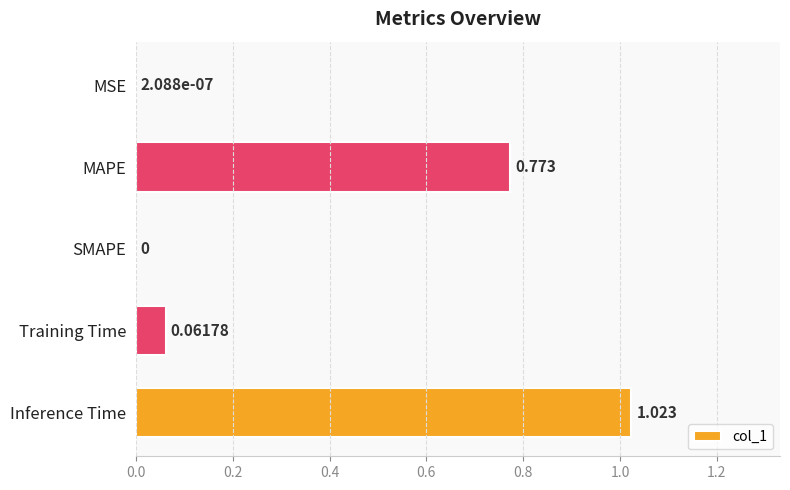

Between Inference Time and SMAPE, which is larger?

Inference Time